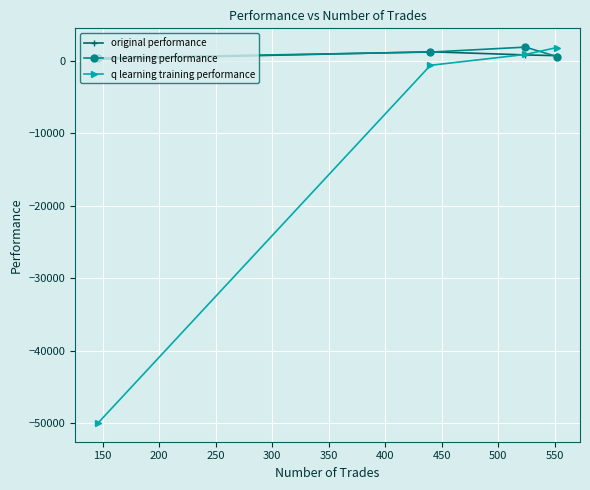

What are all the series names shown in the legend?

original performance, q learning performance, q learning training performance